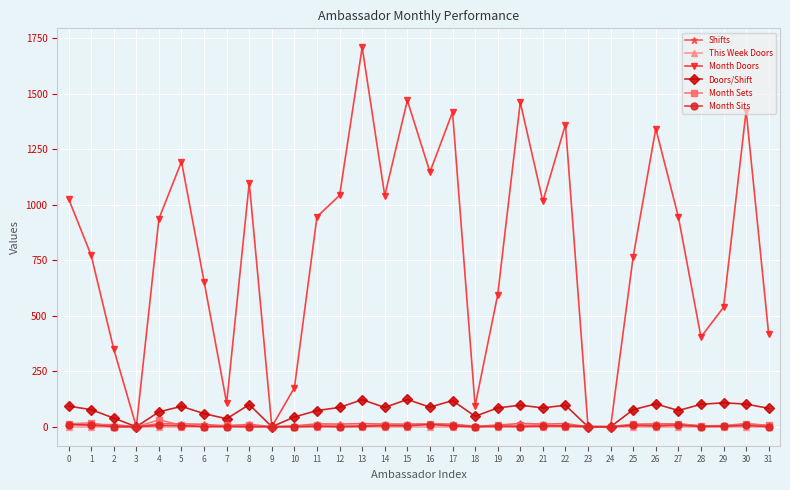

How many lines are shown in the chart?

6